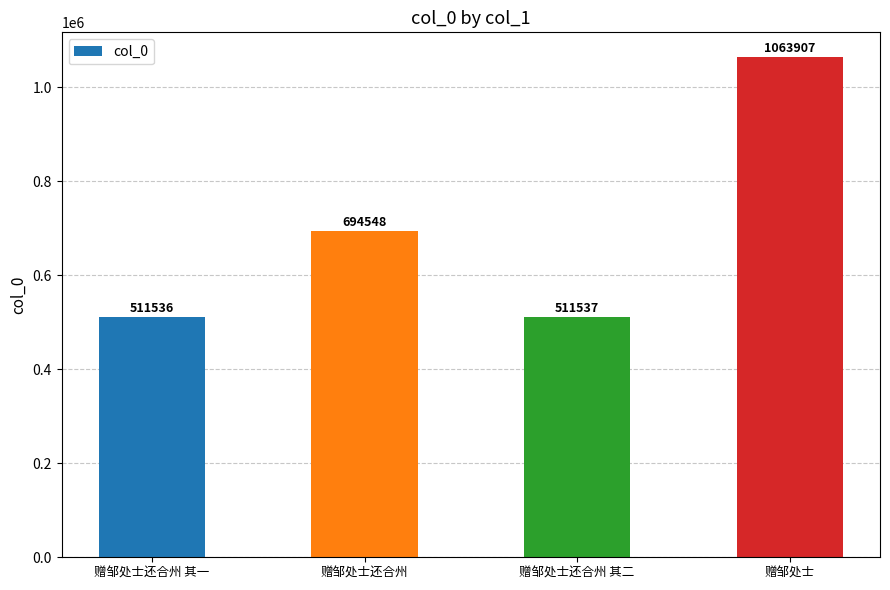

Reading left to right, extract all data points from this chart.

赠邹处士还合州 其一=511536	赠邹处士还合州=694548	赠邹处士还合州 其二=511537	赠邹处士=1063907